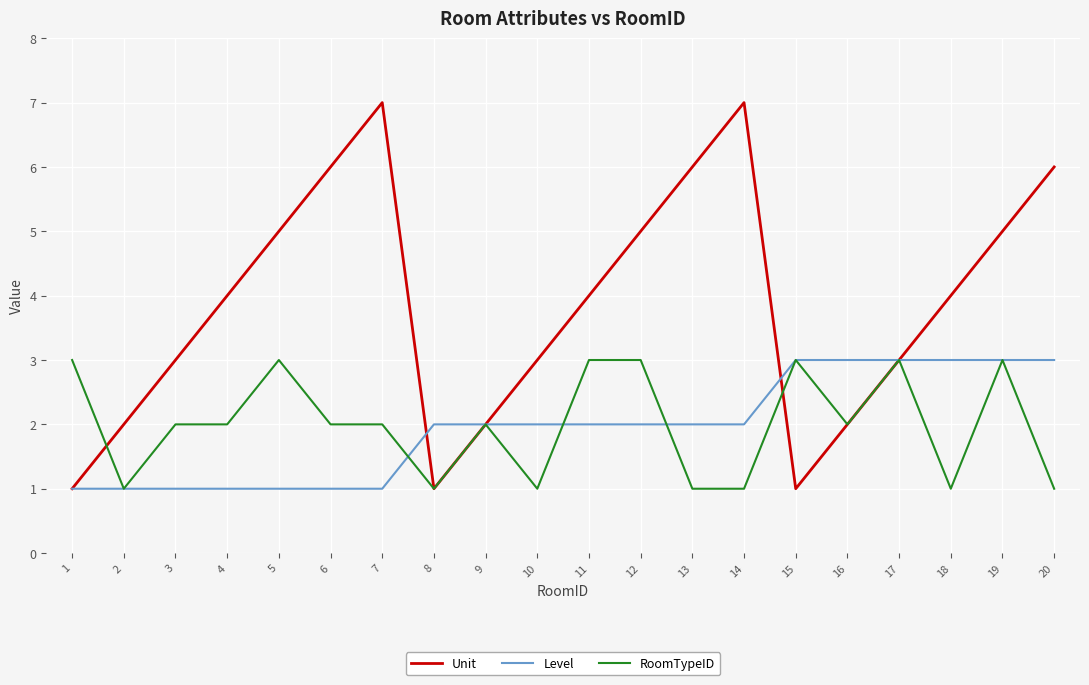

What is the average value of the Level series?

2